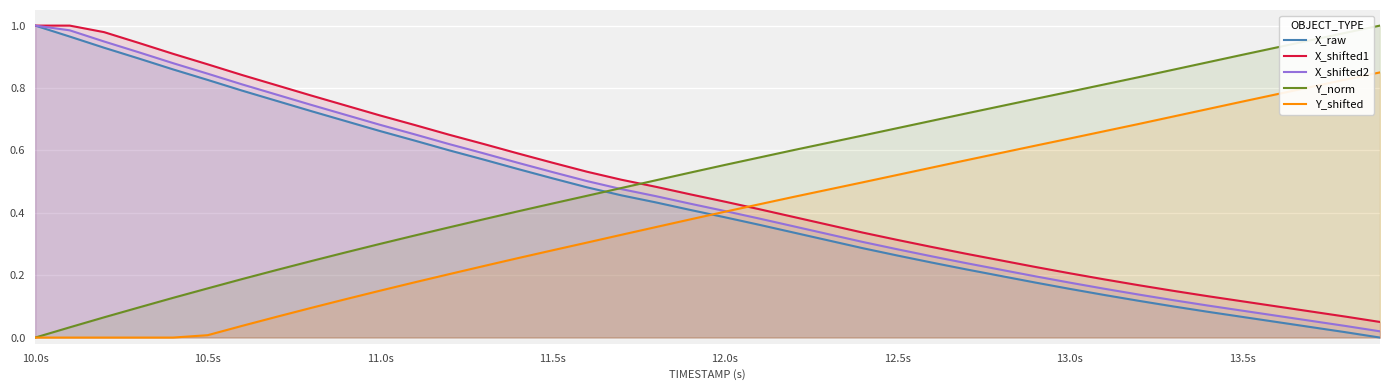

How many values in the Y_norm series exceed 0?

39